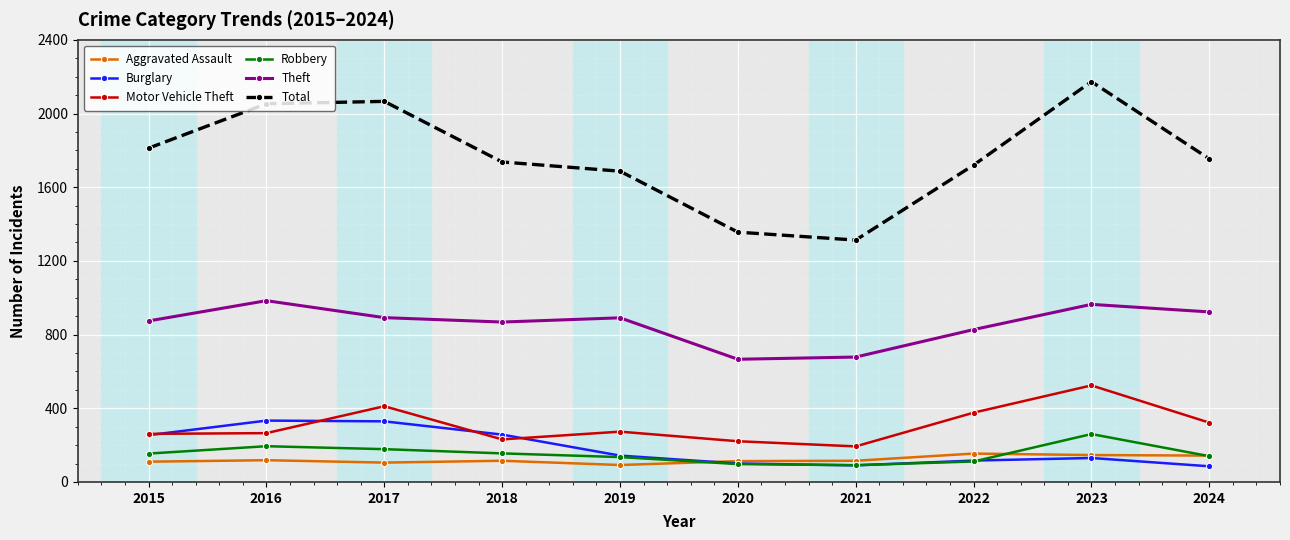

What is the difference between the maximum and minimum values in the Burglary series?

248